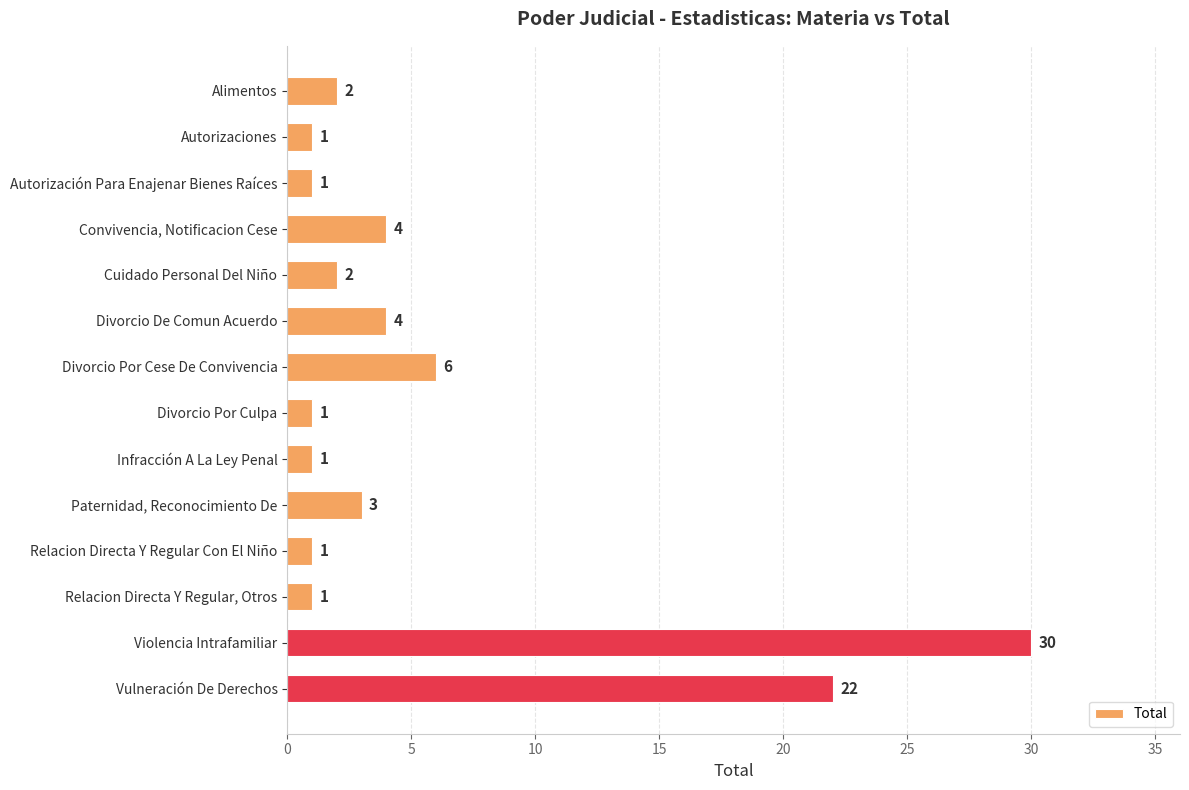

The value at Divorcio Por Culpa is 1. True or false?

True